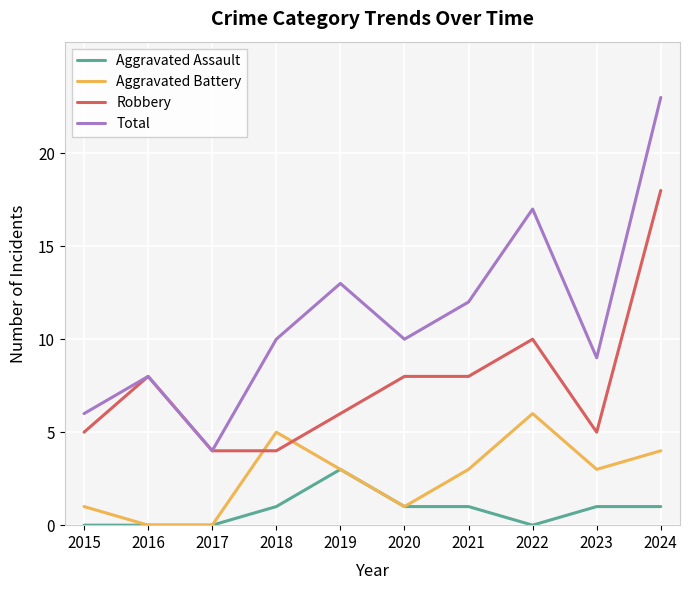

What are all the series names shown in the legend?

Aggravated Assault, Aggravated Battery, Robbery, Total